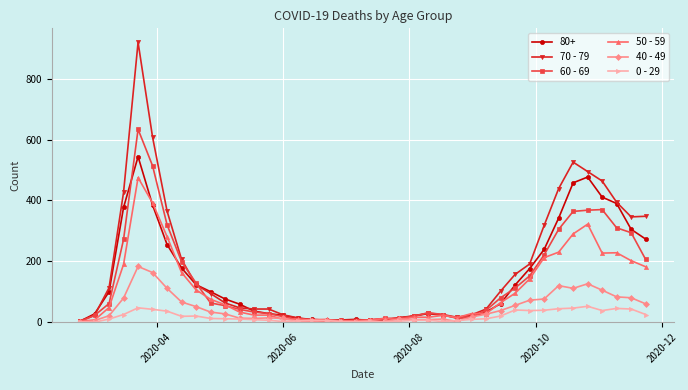

Rank the series by their maximum value, from highest to lowest.

70 - 79, 60 - 69, 80+, 50 - 59, 40 - 49, 0 - 29